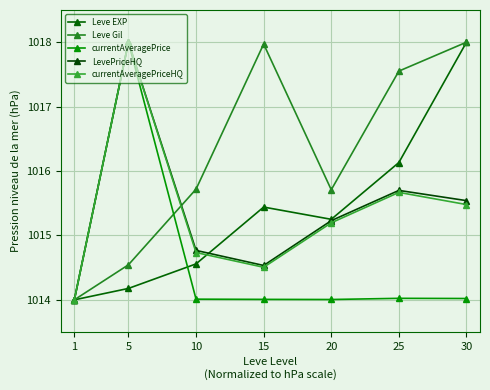

What is the value of the Leve Gil point at the 3rd from the left?

1015.7